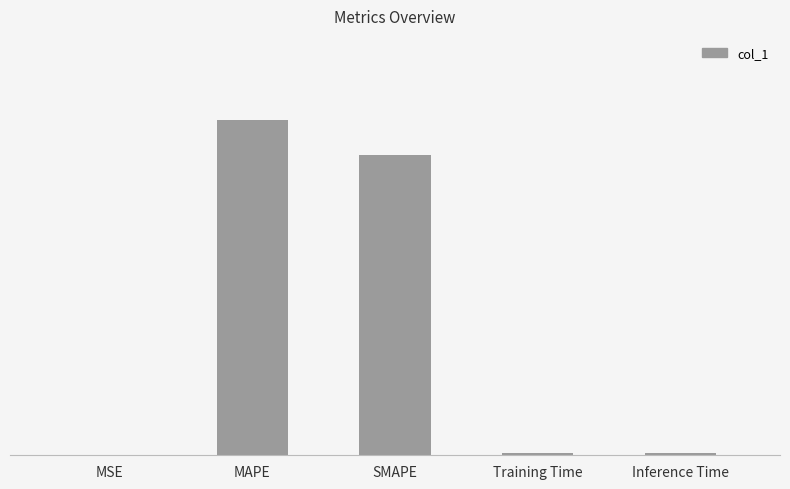

What is the sum of the values at MAPE and SMAPE?

45.0